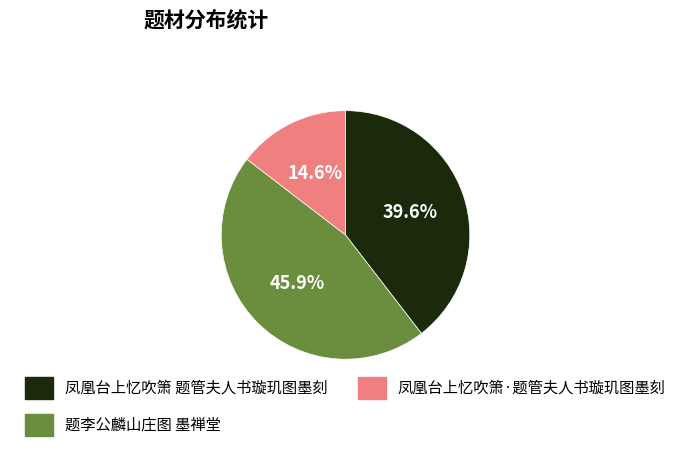

Is it true that 题李公麟山庄图 墨禅堂 is 32% of the pie?

False